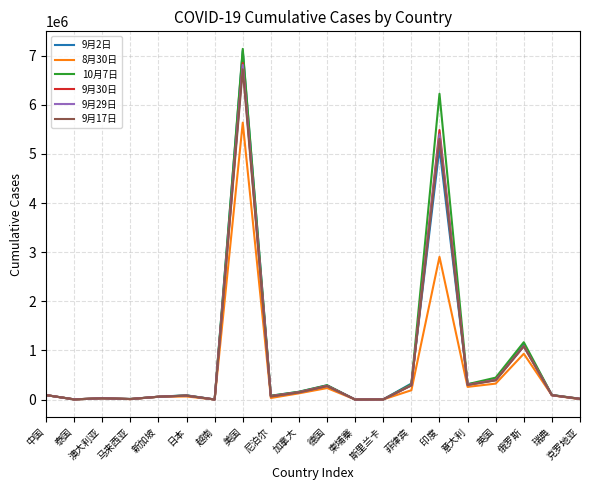

Which series has the widest spread of values?

10月7日